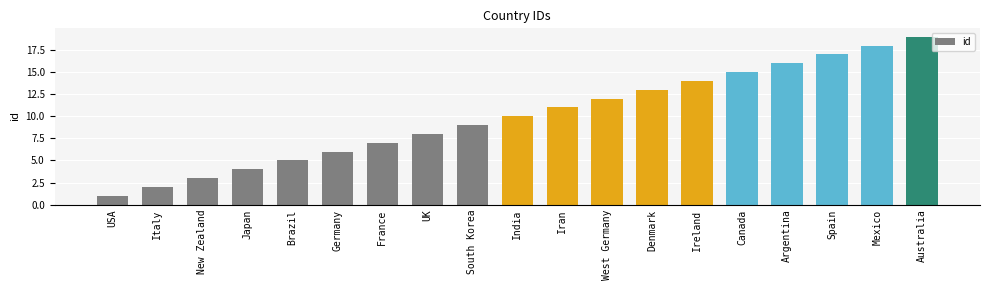

What is the difference between the maximum and minimum values?

18